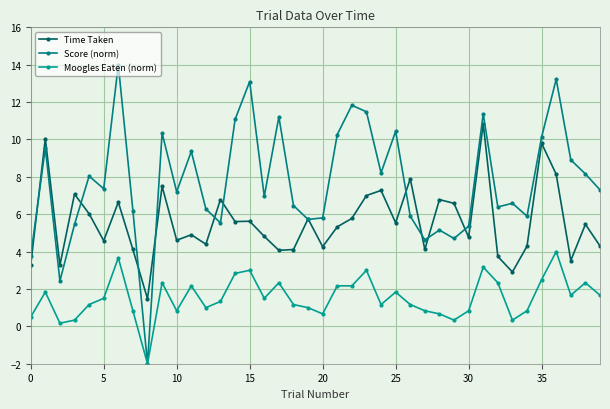

Does the chart have visible grid lines?

Yes